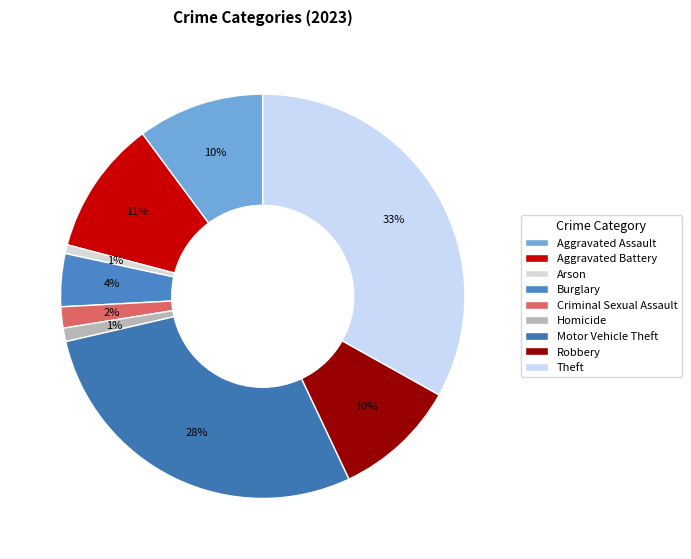

To the nearest percent, what percentage of the pie is Burglary?

4%